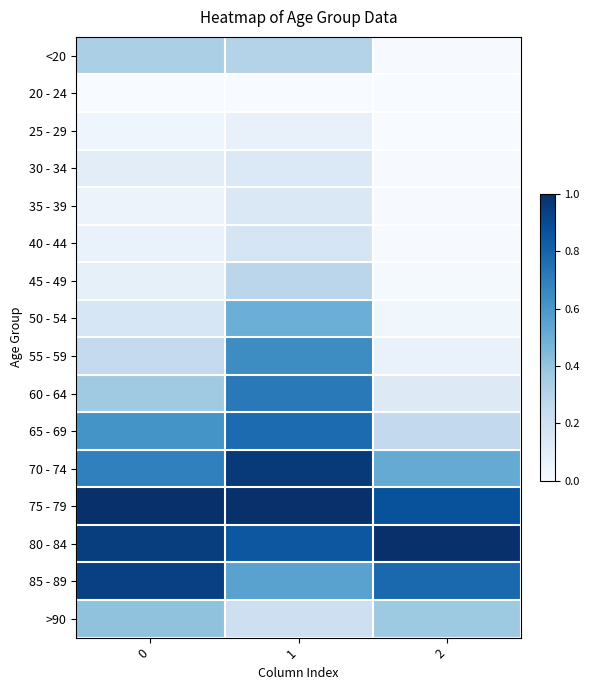

Reading left to right, extract all data points from this chart.

<20: 0=0.3	1=0.3	2=0.0
20 - 24: 0=0.0	1=0.0	2=0.0
25 - 29: 0=0.0	1=0.1	2=0.0
30 - 34: 0=0.1	1=0.1	2=0.0
35 - 39: 0=0.1	1=0.1	2=0.0
40 - 44: 0=0.1	1=0.2	2=0.0
45 - 49: 0=0.1	1=0.3	2=0.0
50 - 54: 0=0.2	1=0.5	2=0.0
55 - 59: 0=0.3	1=0.6	2=0.1
60 - 64: 0=0.4	1=0.7	2=0.1
65 - 69: 0=0.6	1=0.8	2=0.3
70 - 74: 0=0.7	1=1.0	2=0.5
75 - 79: 0=1.0	1=1.0	2=0.9
80 - 84: 0=0.9	1=0.9	2=1.0
85 - 89: 0=0.9	1=0.6	2=0.8
>90: 0=0.4	1=0.2	2=0.4